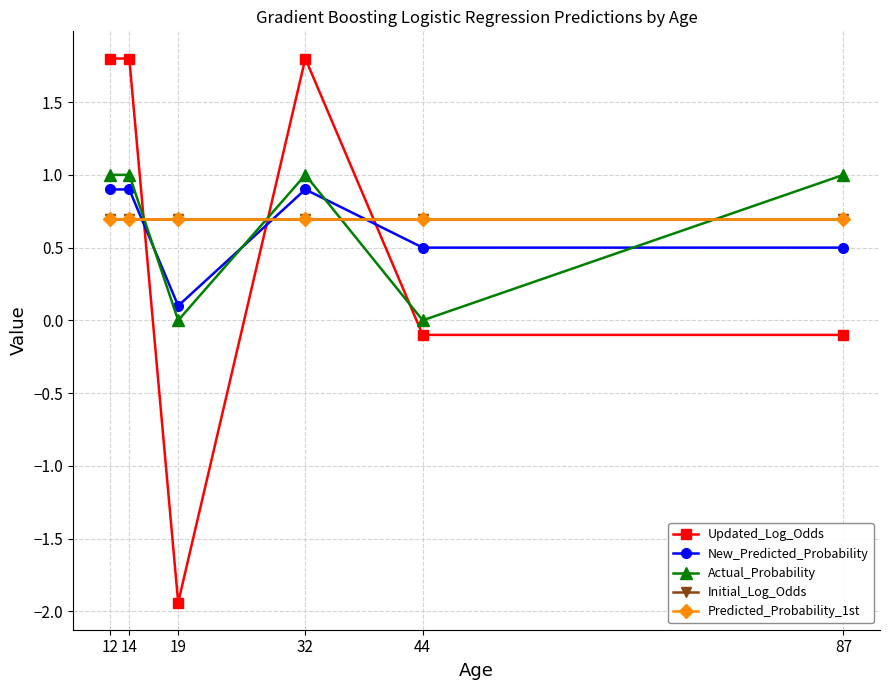

What is the greatest value displayed?

1.8